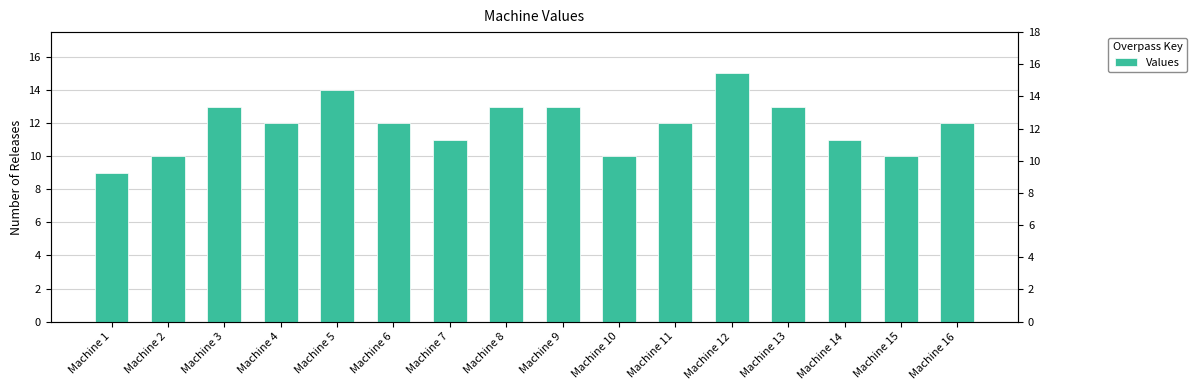

Where is the data nearest to the value 12?

Machine 4